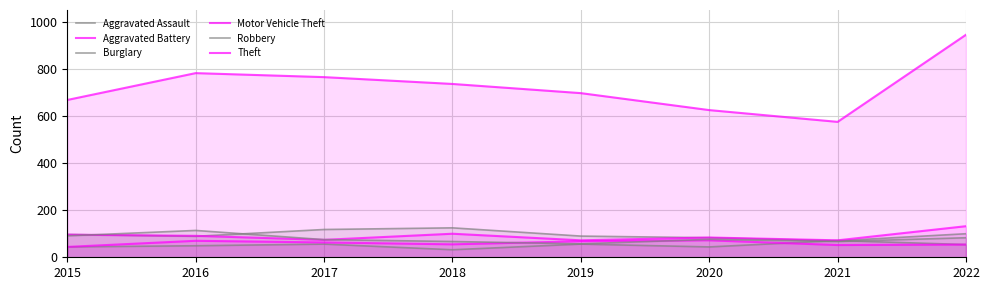

True or false: Motor Vehicle Theft and Aggravated Assault cross at least once.

False